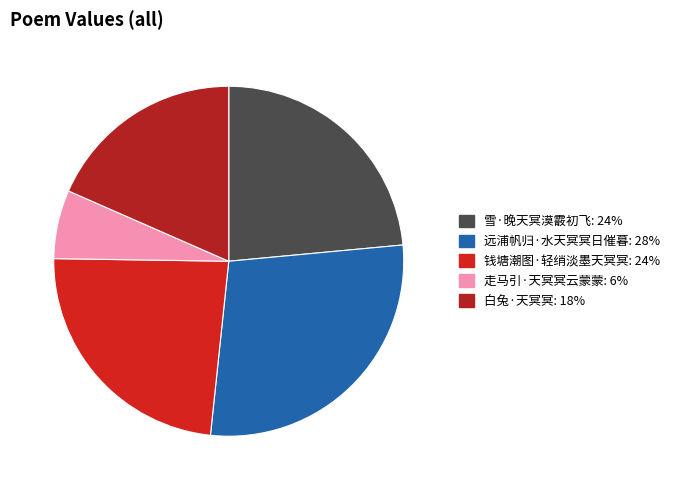

Combined, do 走马引·天冥冥云蒙蒙 and 远浦帆归·水天冥冥日催暮 account for over 50%?

No